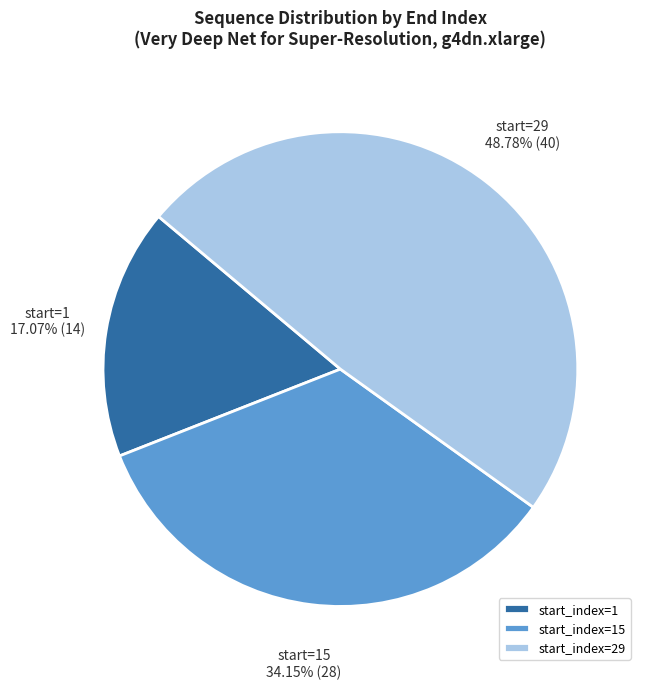

Count the number of slices in the pie.

3